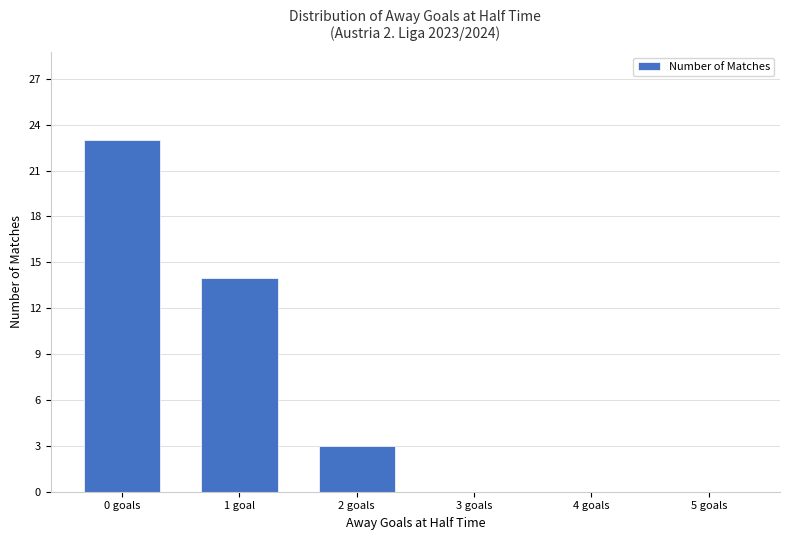

Reading right to left, list all the values displayed in this chart.

0	0	0	3	14	23